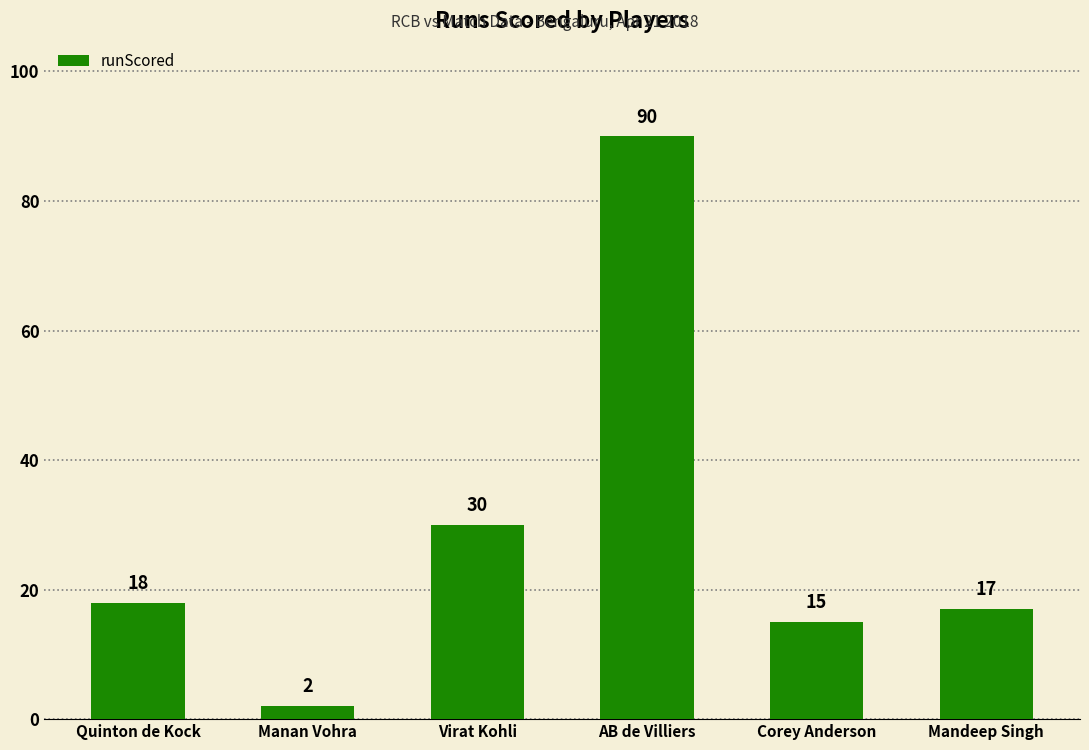

Is it true that the value at Quinton de Kock is 18?

True